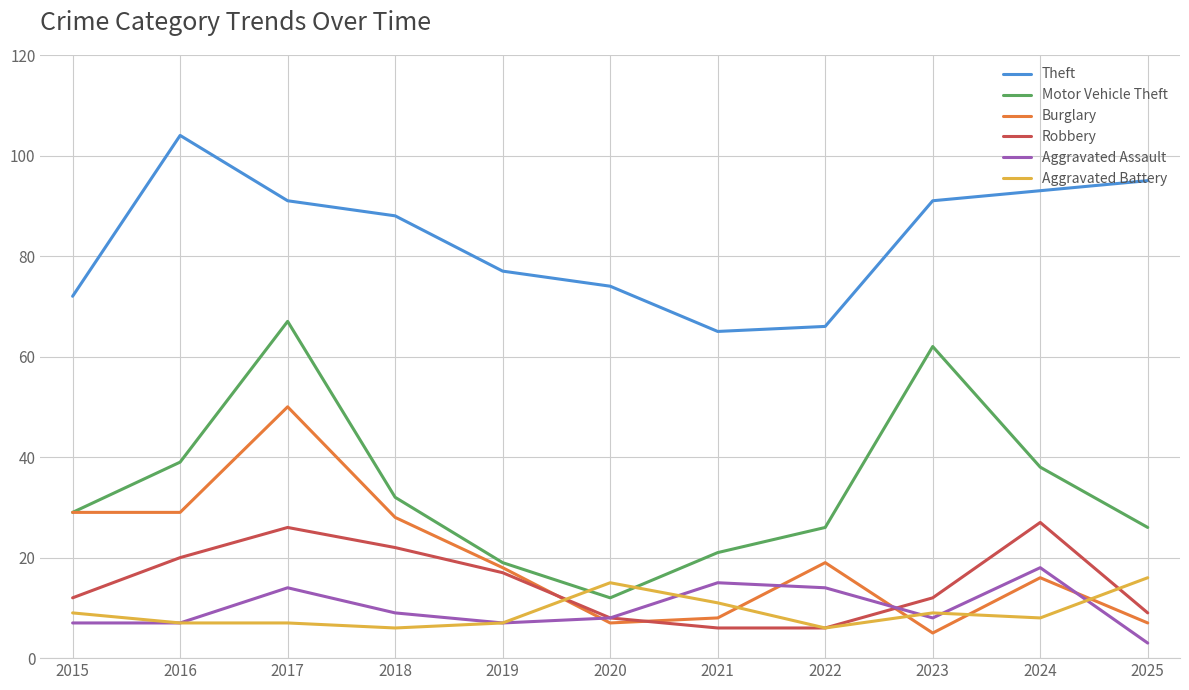

Does the chart have visible grid lines?

Yes